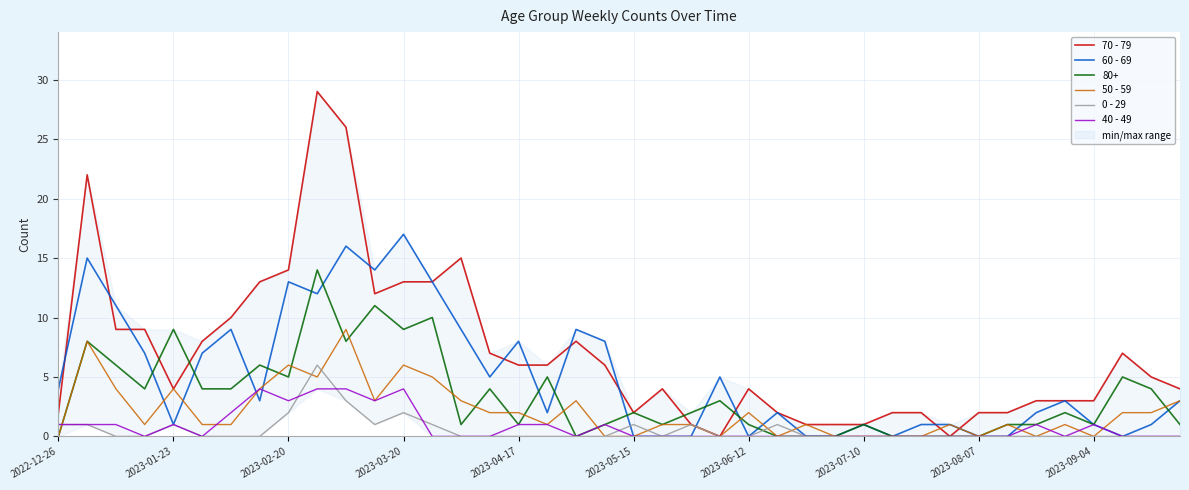

The 0 - 29 series shows 2 at 2023-02-20. True or false?

True